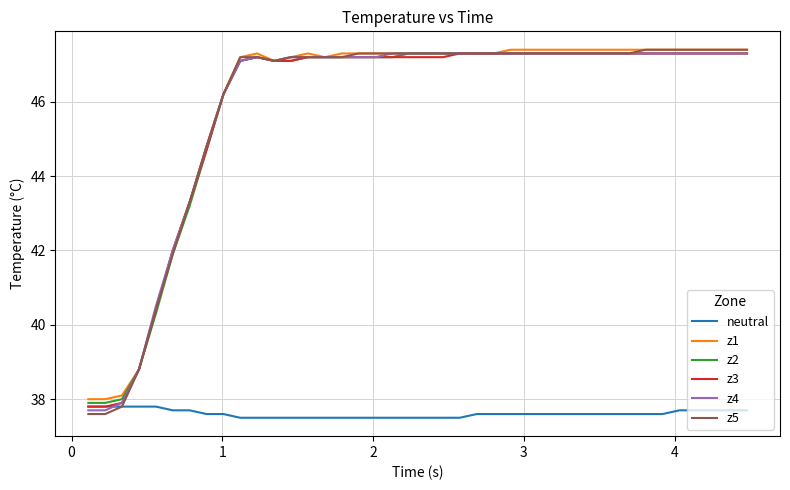

What is the smallest value displayed?

37.5